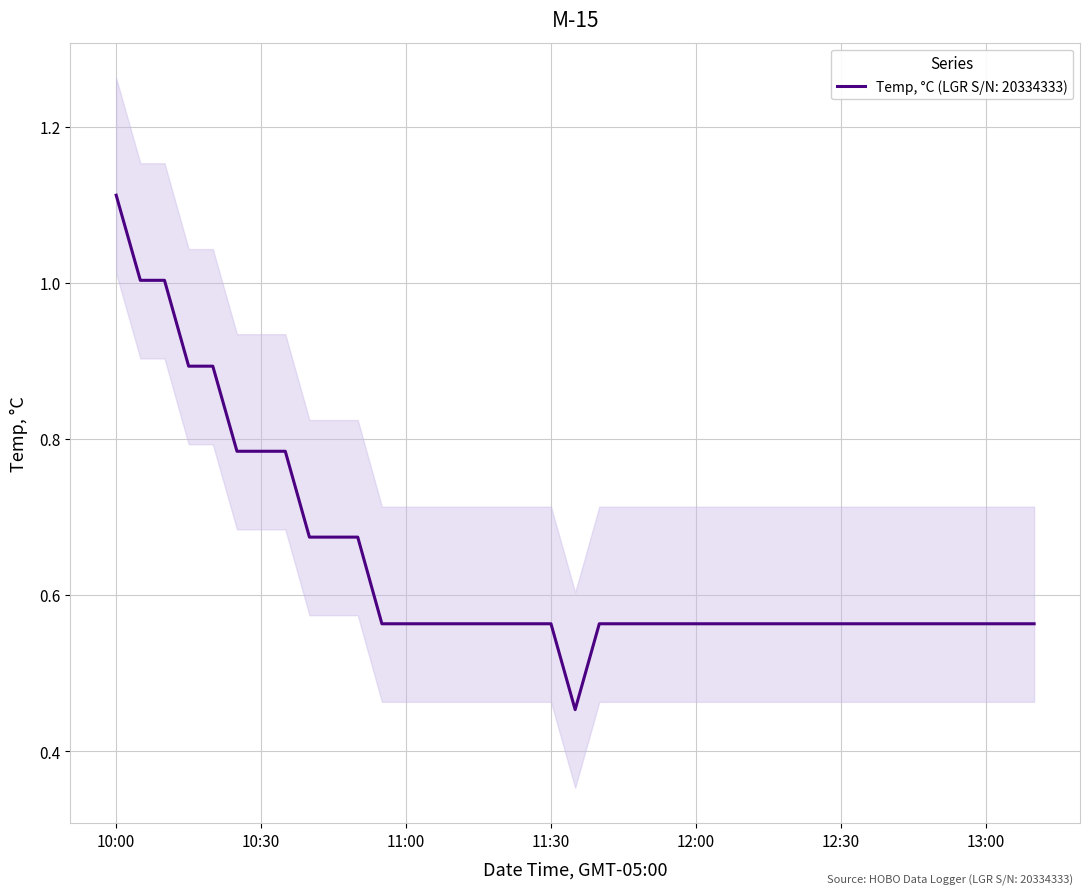

What is the value of the 17th point from the left?

0.6